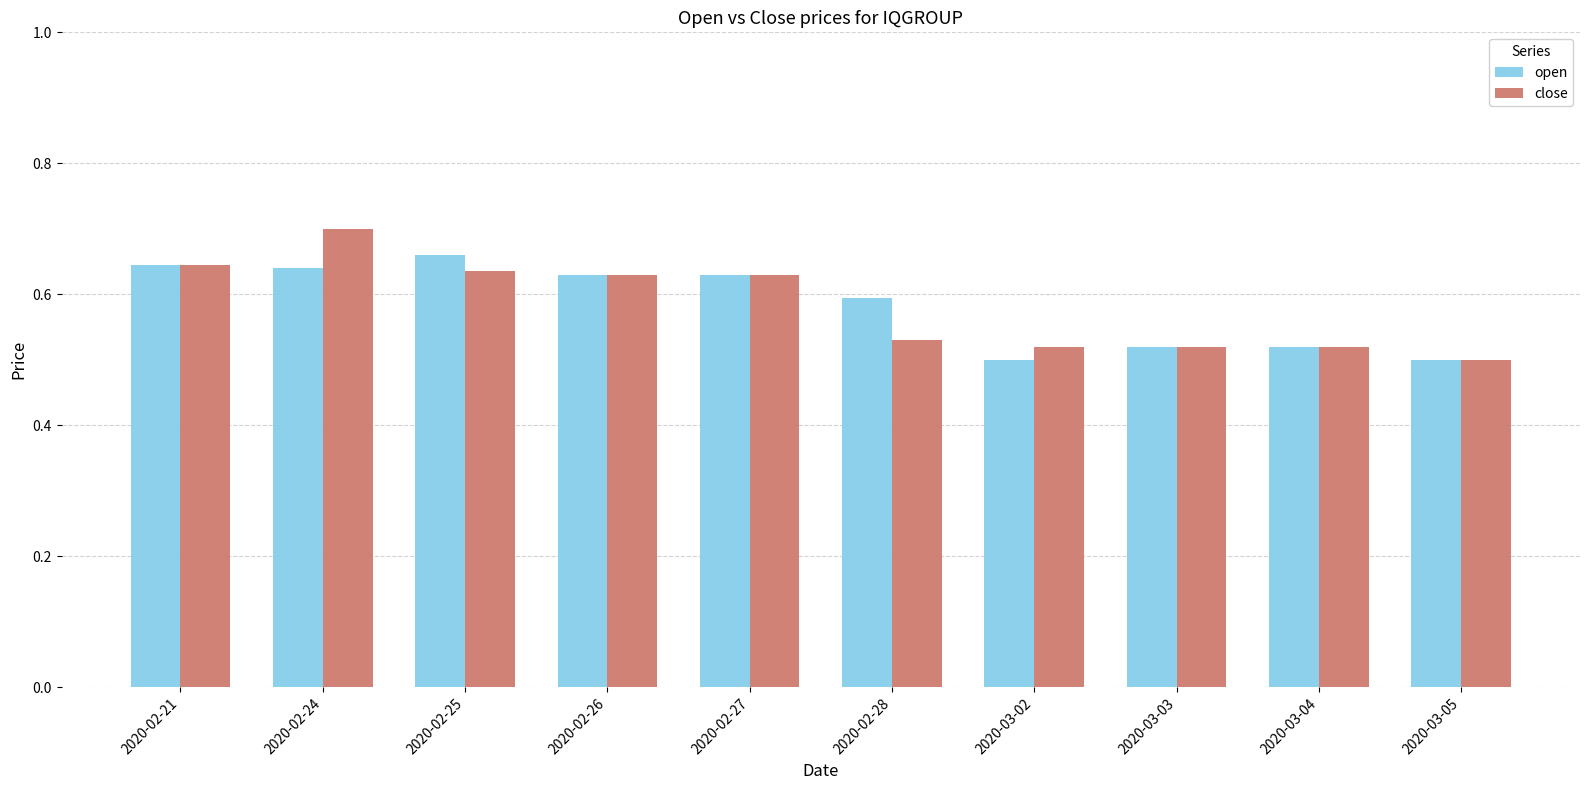

At which category does the chart reach its peak across all series?

2020-02-24